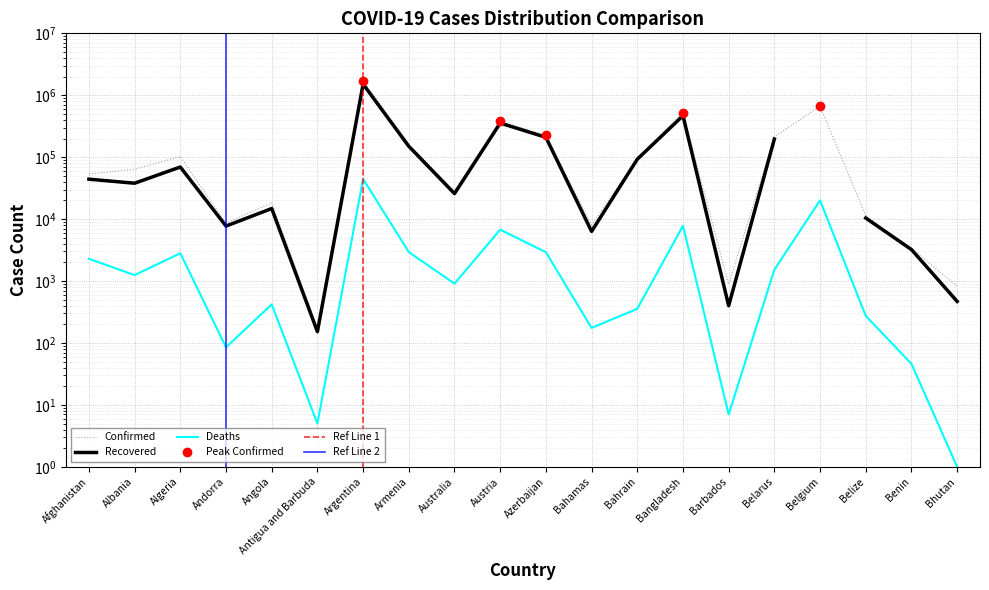

Which series has the largest total across all categories?

Confirmed